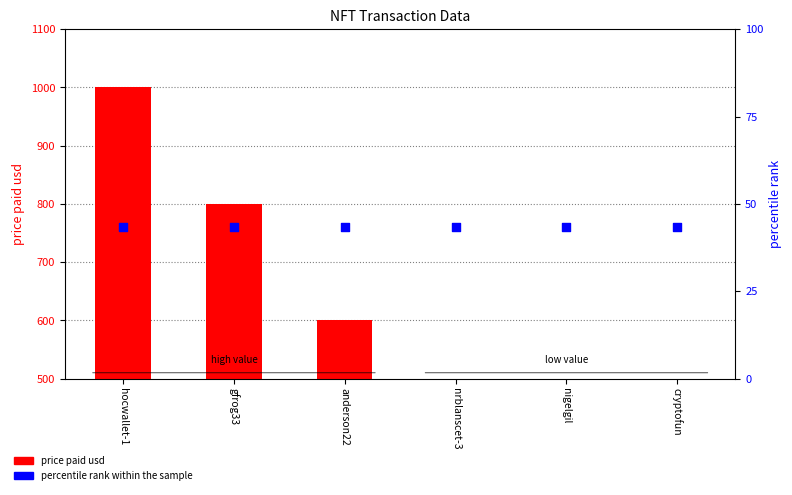

At which category is the sum across all series the highest?

hocwallet-1